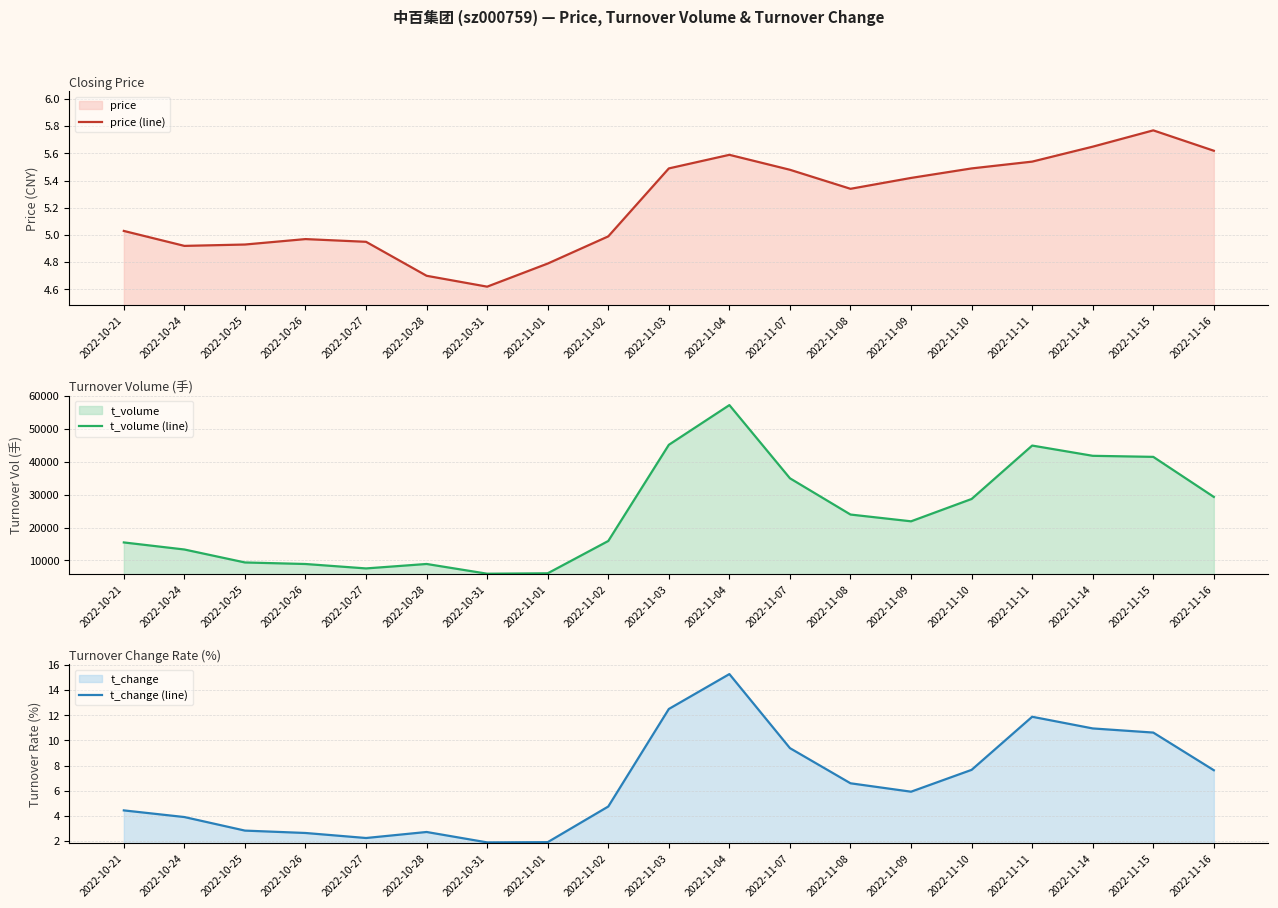

True or false: t_change (line) has a value of 1.9 at 2022-10-31.

True